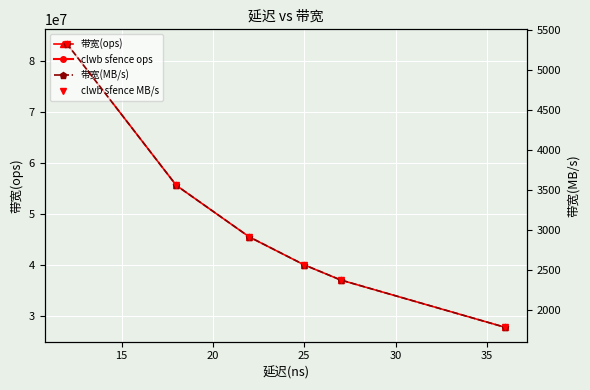

What is the maximum value for 带宽(ops)?

83333333